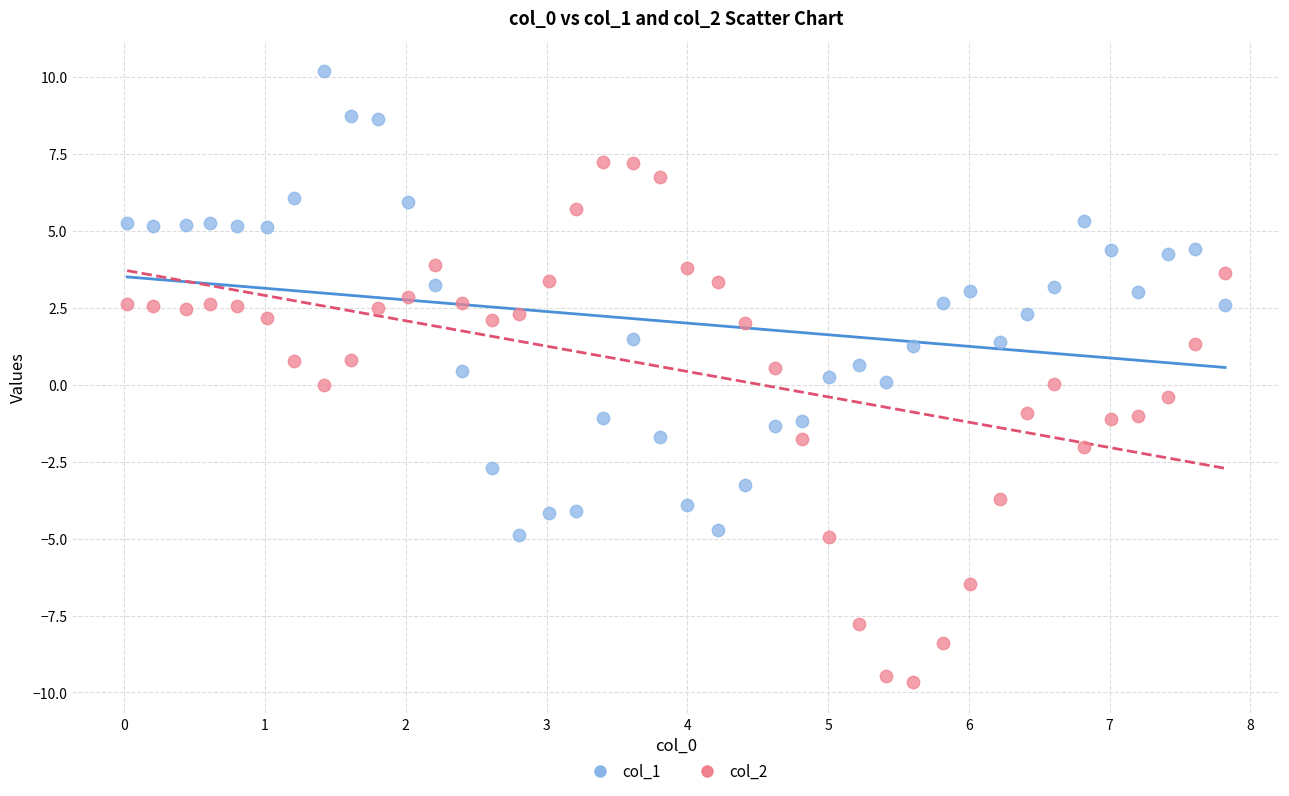

What is the X range (max minus min) for the scatter plot?

7.8